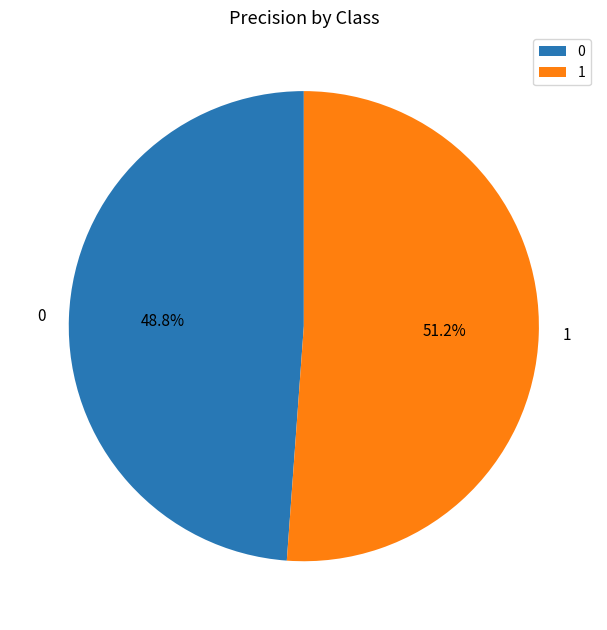

Count the number of slices in the pie.

2